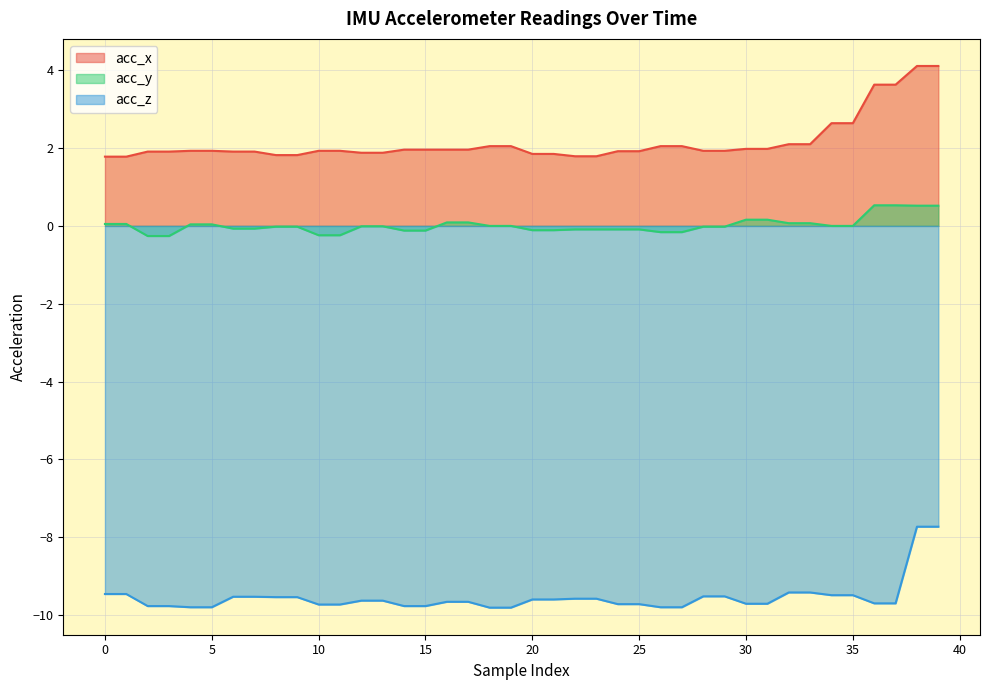

How many values in the acc_z series exceed -9?

2